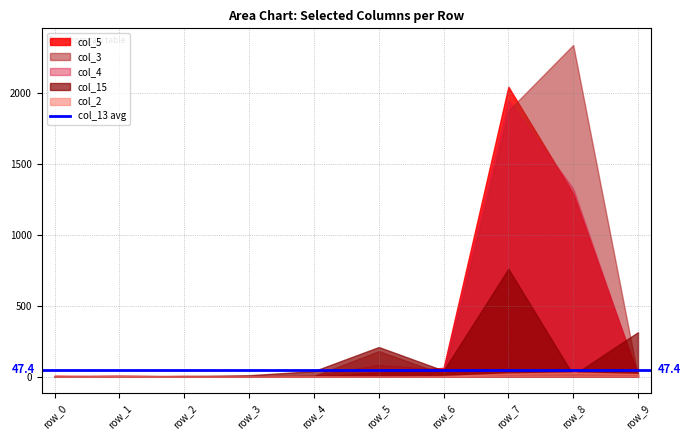

After their last crossing, which series has the higher values: col_3 or col_5?

col_5